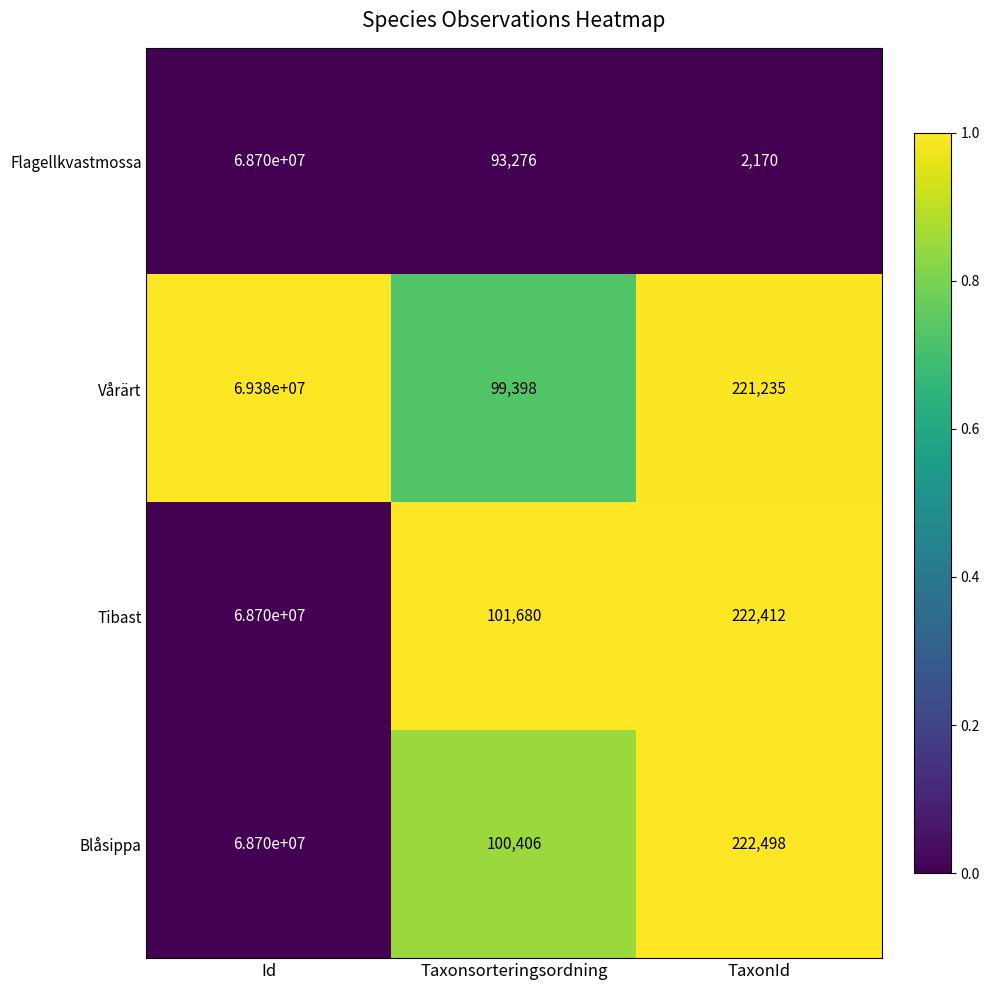

Which series has the largest range (max minus min)?

Vårärt